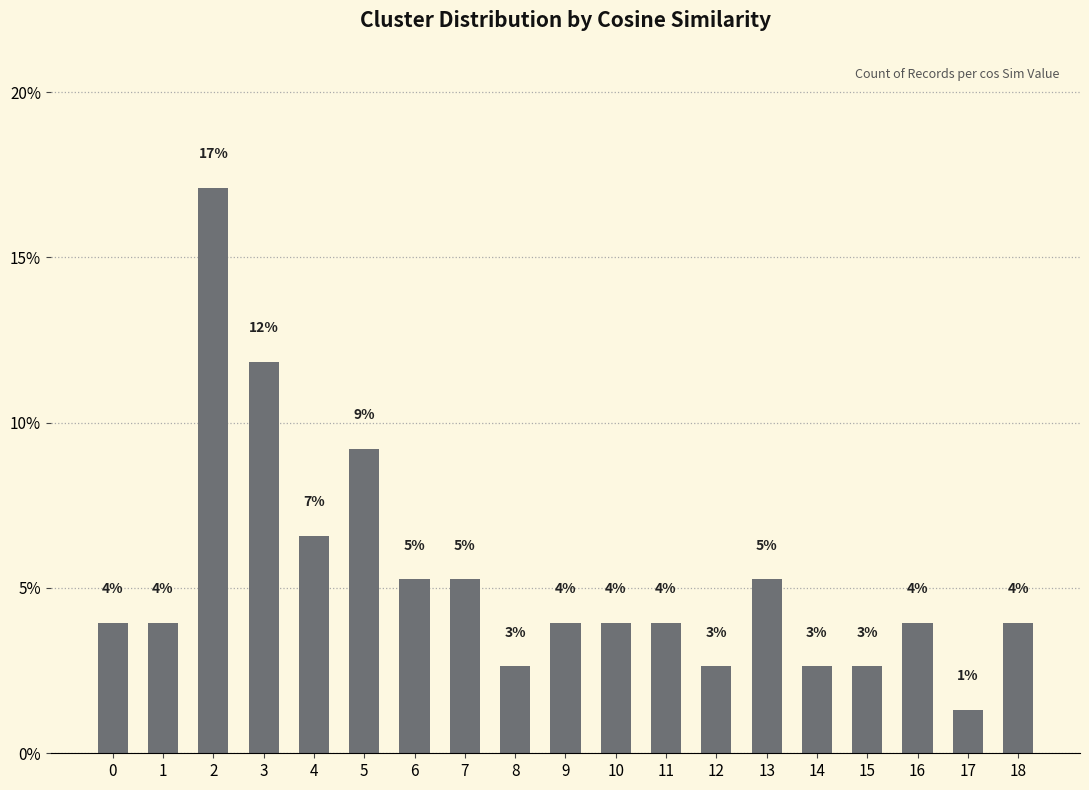

Rank the categories by value from lowest to highest.

17, 8, 12, 14, 15, 0, 1, 9, 10, 11, 16, 18, 6, 7, 13, 4, 5, 3, 2